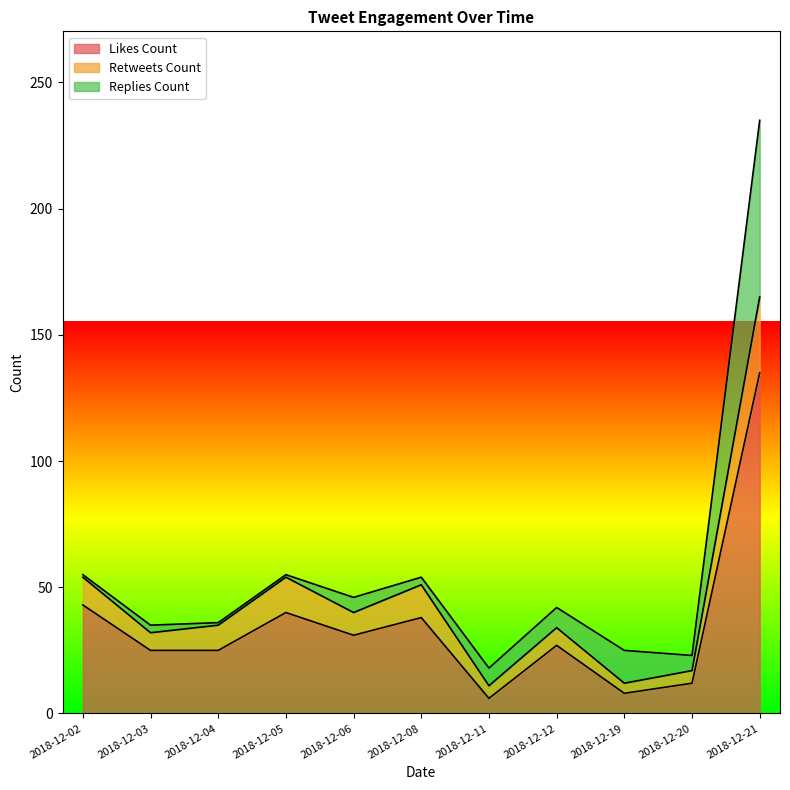

Where is the first local minimum for retweets_count?

2018-12-03